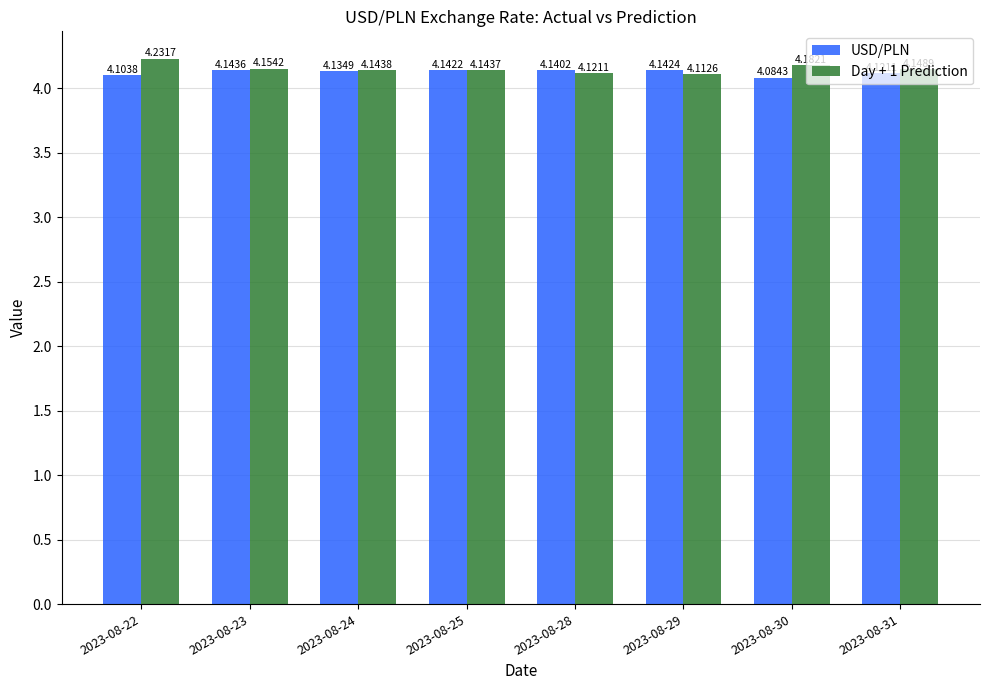

True or false: USD/PLN has a value of 4.1 at 2023-08-28.

True